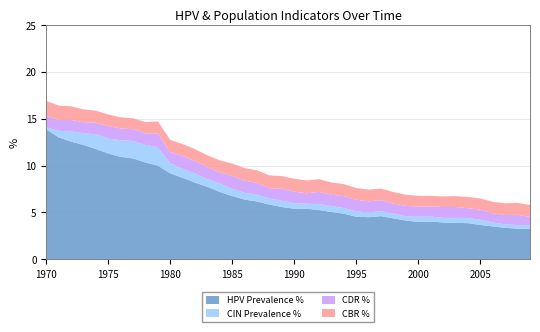

What is the maximum value for HPV Prevalence %?

13.9